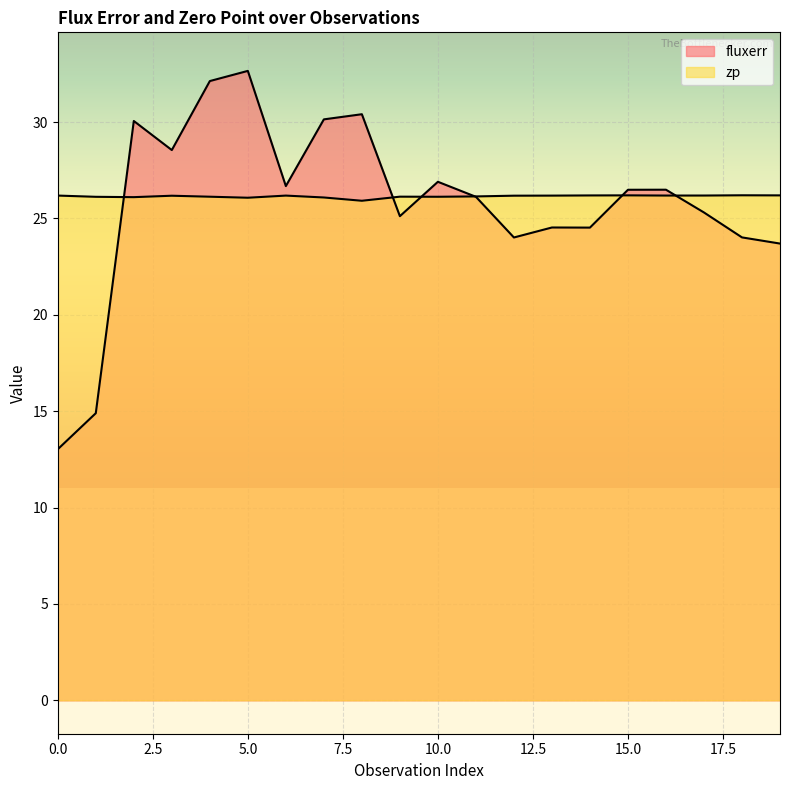

What is the value of the fluxerr point at the 16th from the left?

26.5